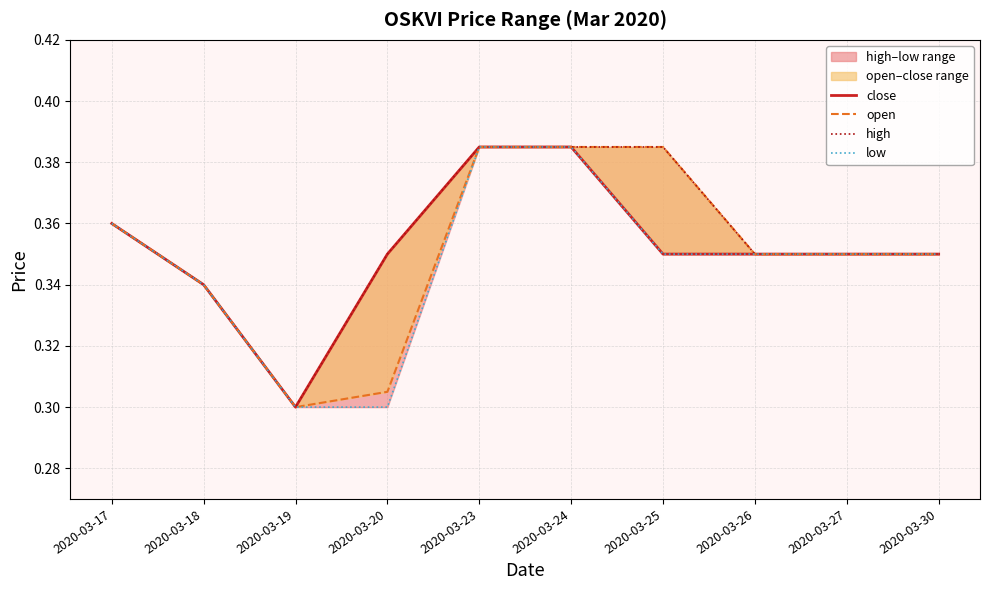

What is the approximate value of high at 2020-03-27?

0.3